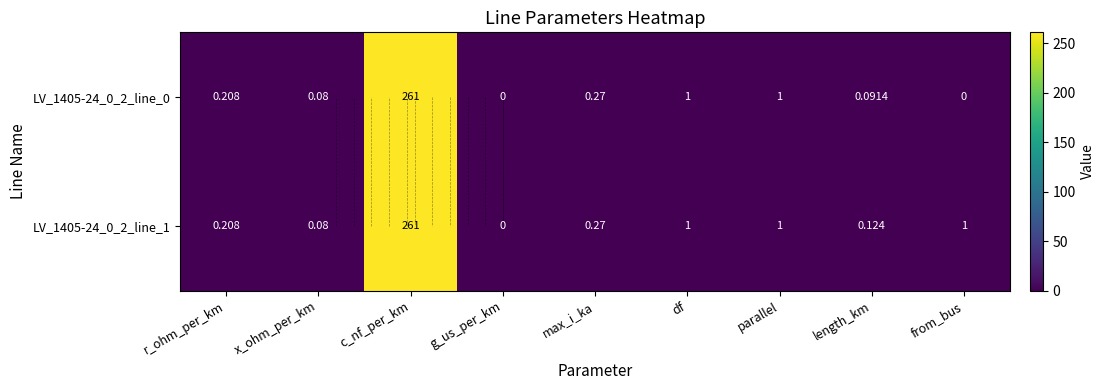

Which series has the largest range (max minus min)?

LV_1405-24_0_2_line_0